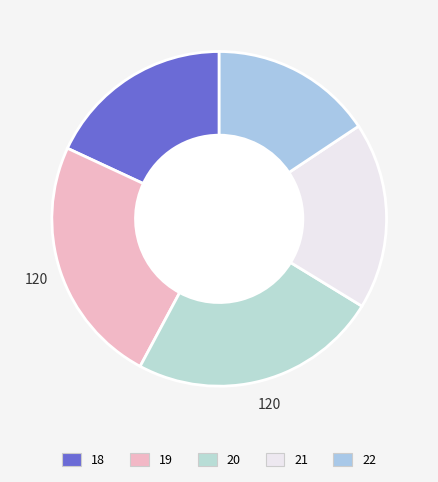

Approximately how many times larger is the value at 19 compared to 21?

1.3